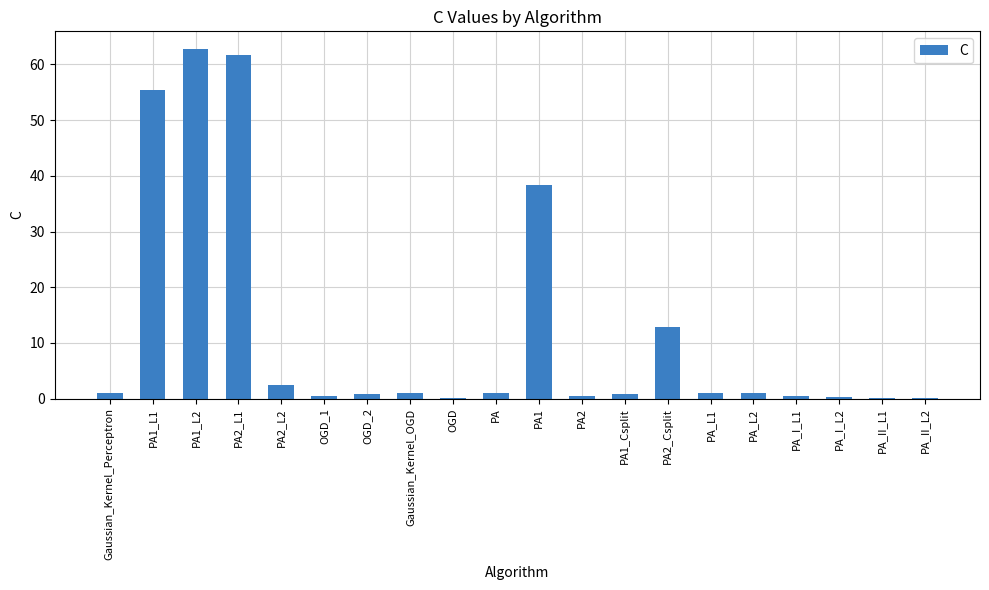

What is the sum of all values?

242.1